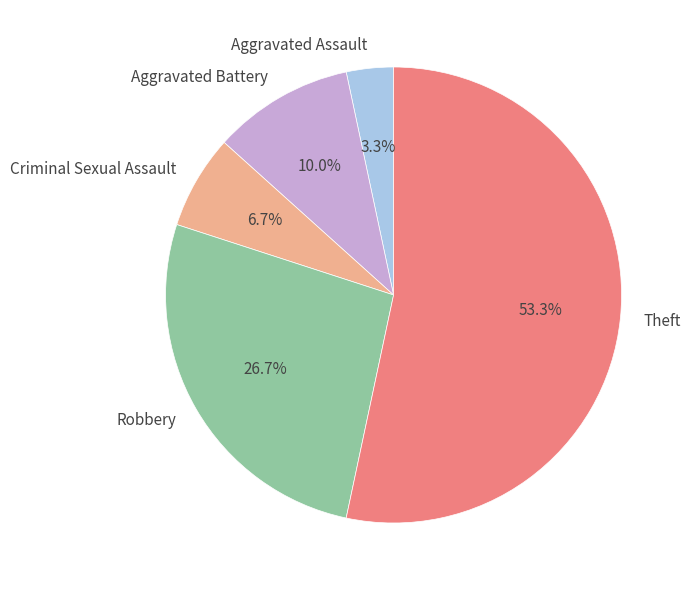

What is the ratio of the value at Robbery to the value at Criminal Sexual Assault?

4.0